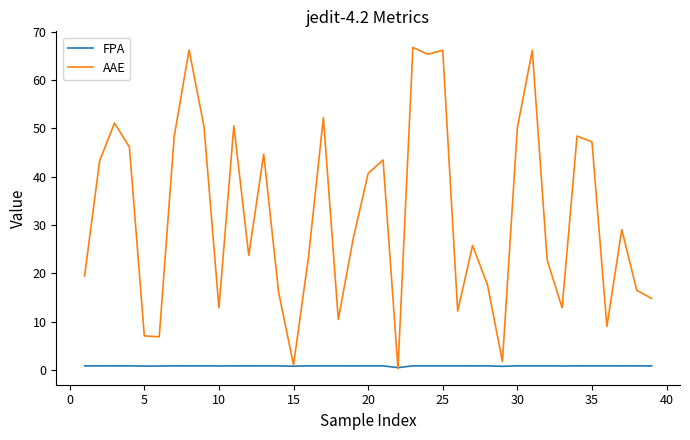

In AAE, how many points are lower than both neighbors (excluding endpoints)?

11